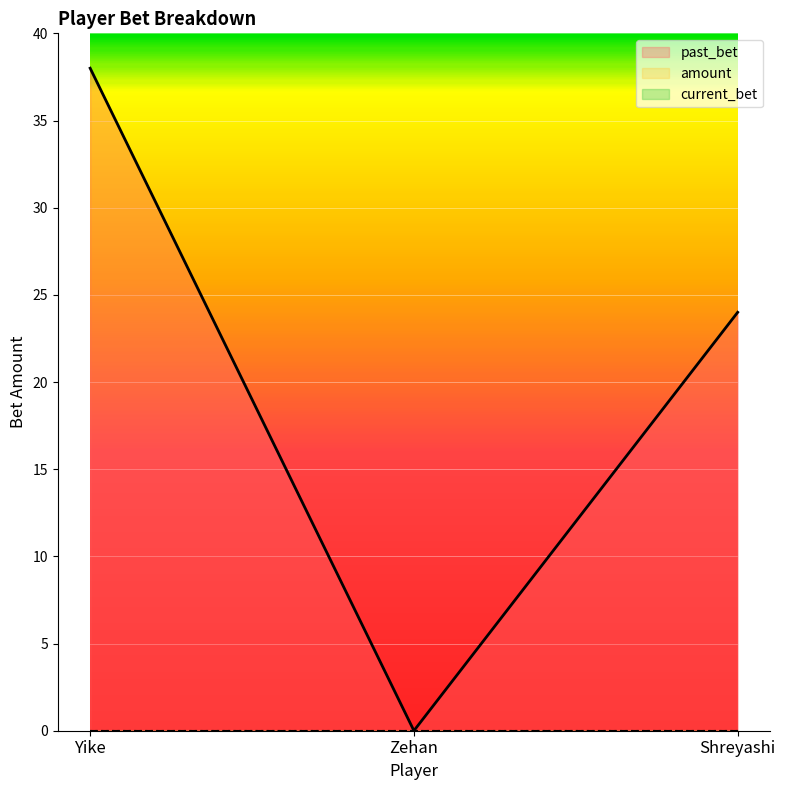

What are all the series names shown in the legend?

past_bet, amount, current_bet